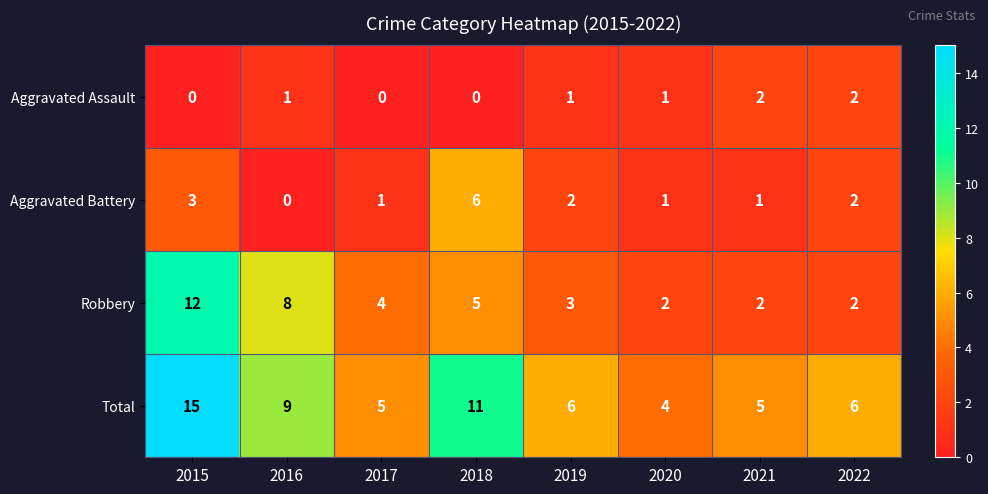

At which label is Robbery closest to 7?

2016